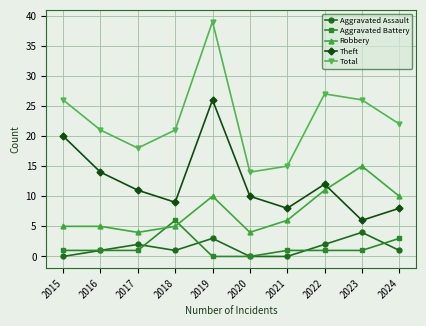

True or false: Aggravated Battery and Robbery cross at least once.

True